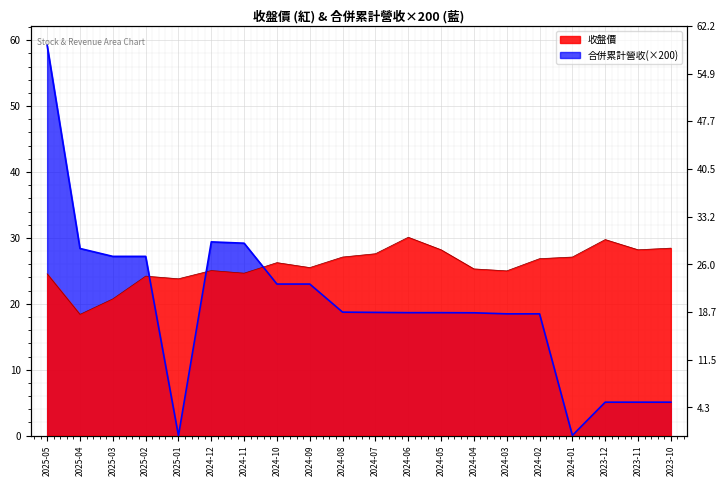

Rank the series at 2025-02 from highest to lowest value.

合併累計營收, 收盤價